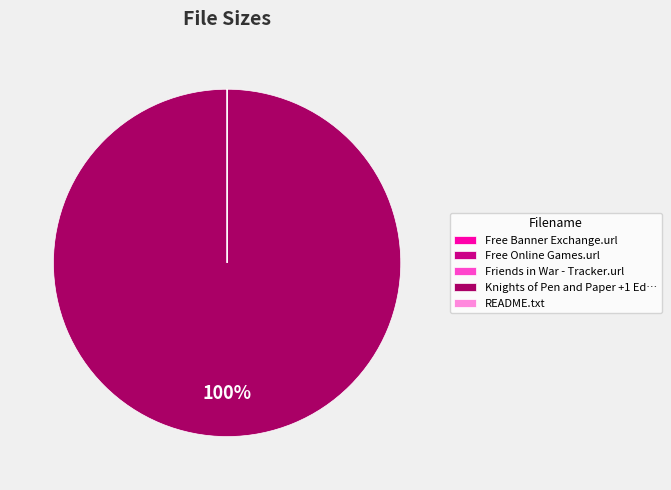

Is there a majority slice in this chart?

Yes